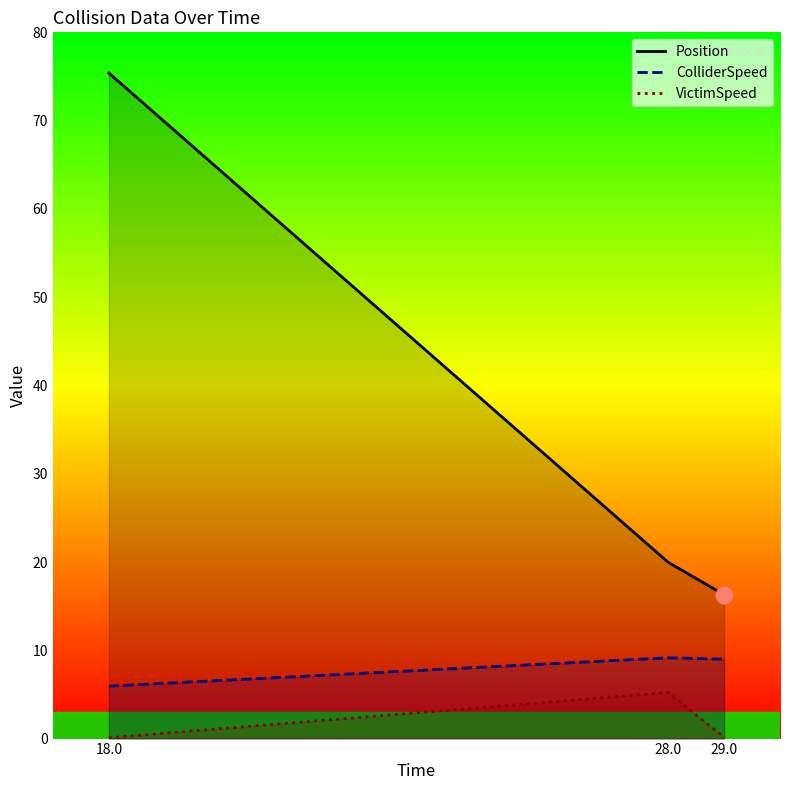

The Position series shows 48.6 at 18.0. True or false?

False